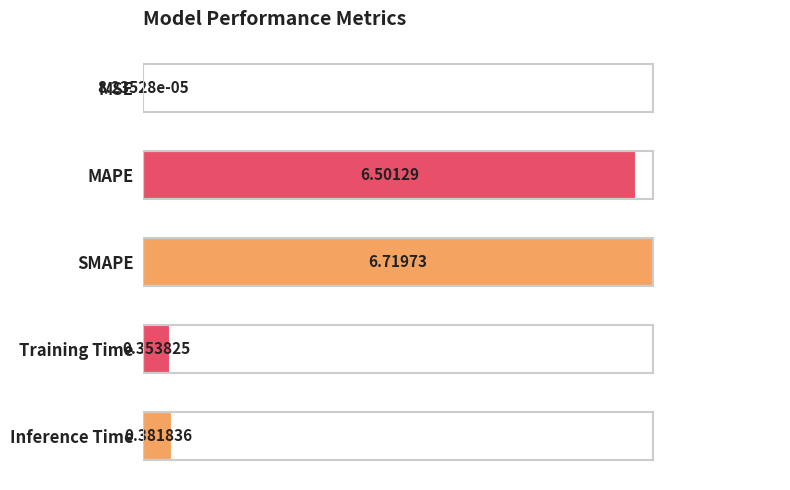

Where is the data nearest to the value 3?

Inference Time